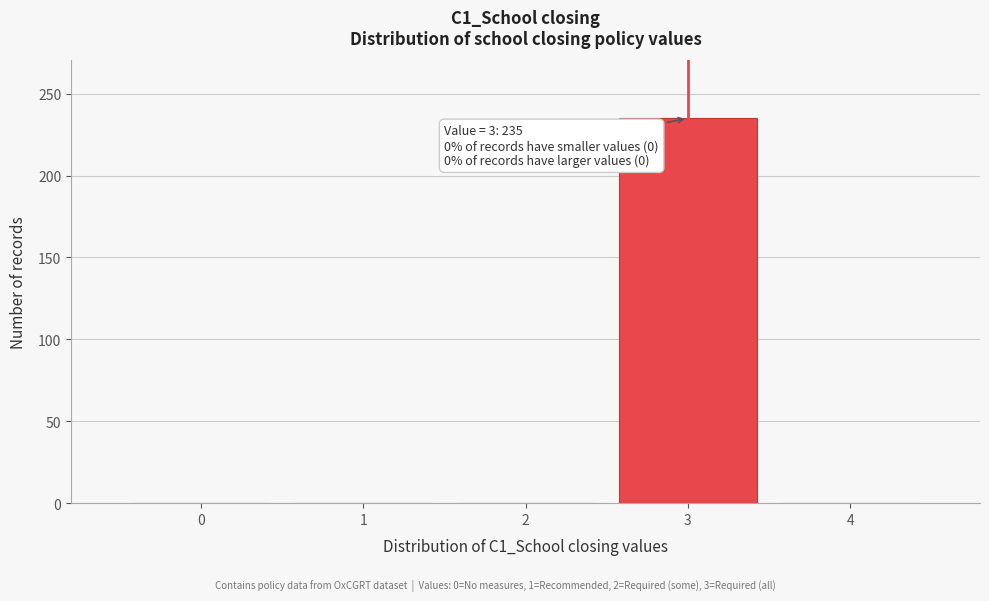

Which range on the x-axis has the tallest bar?

2.5 to 3.5